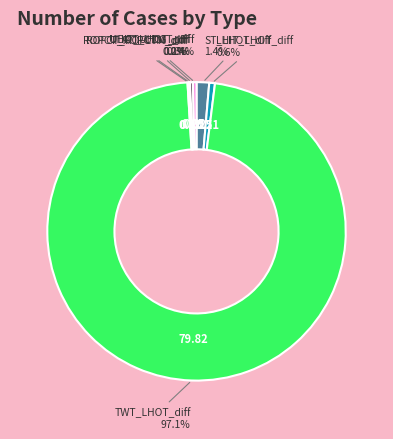

Between LHIT_LHOT_diff and TWT_LHOT_diff, which is larger?

TWT_LHOT_diff